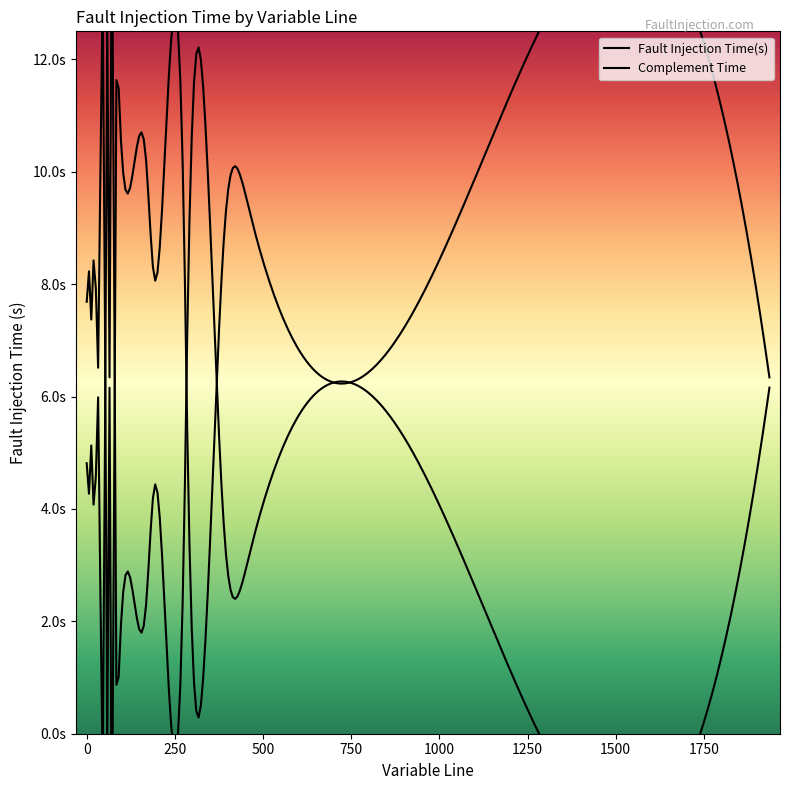

How many points are lower than both their immediate neighbors (excluding endpoints)?

11